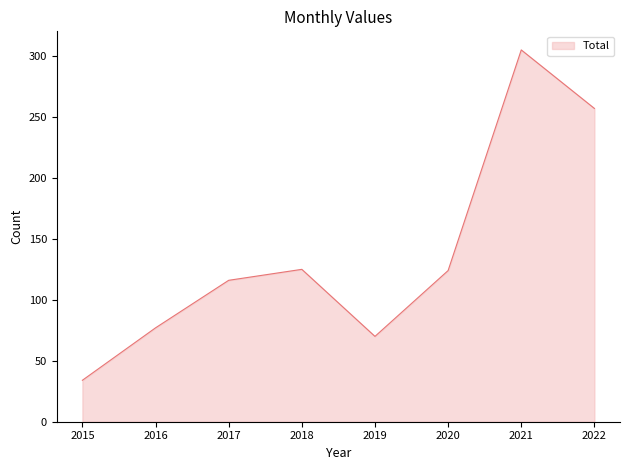

What is the ratio of the value at 2018 to the value at 2021?

0.4